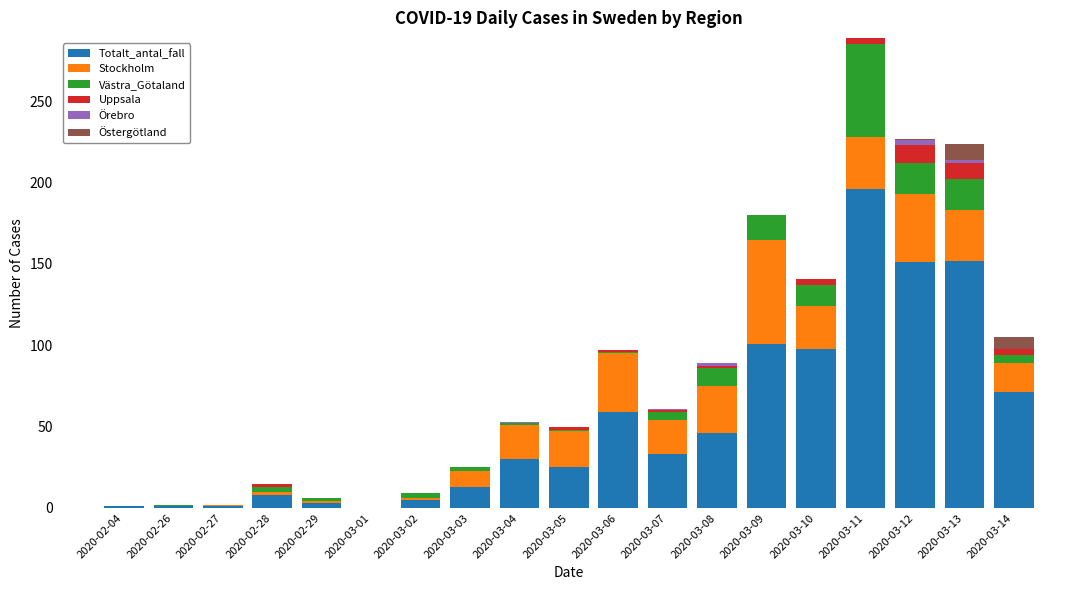

Which category has the highest value in the Totalt_antal_fall series?

2020-03-11